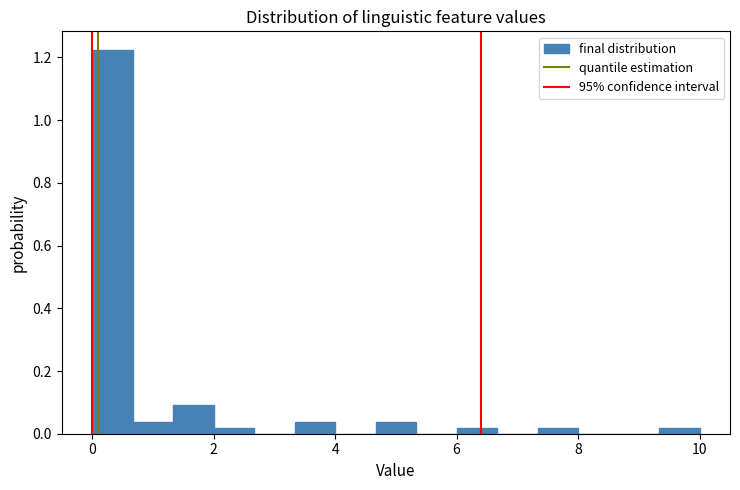

Around what value on the x-axis is the tallest bar? Give the approximate position of its centre, as read against the axis.

0.4